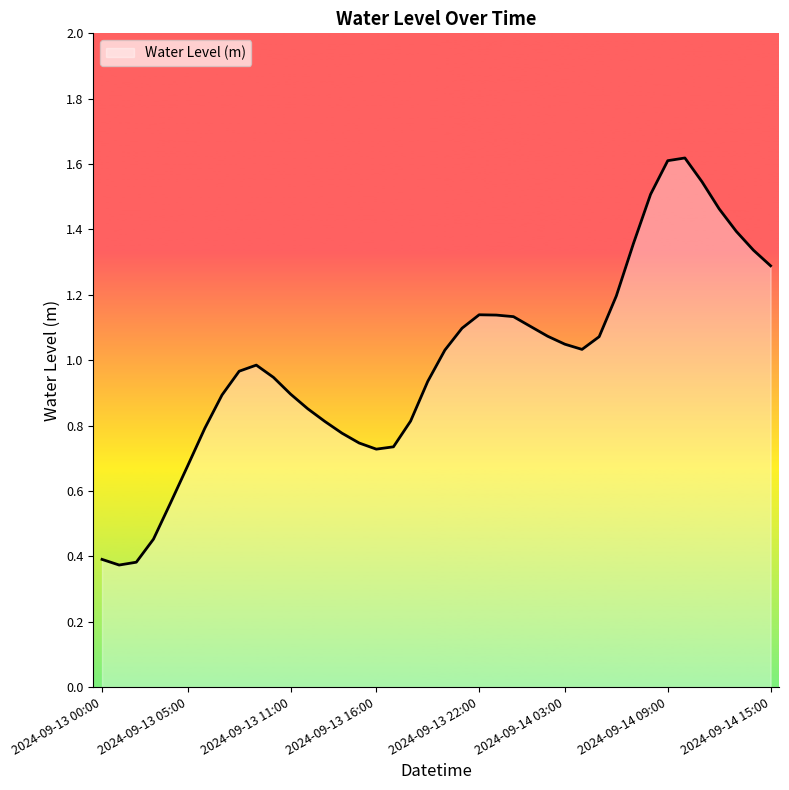

What is the difference between the maximum and minimum values?

1.2